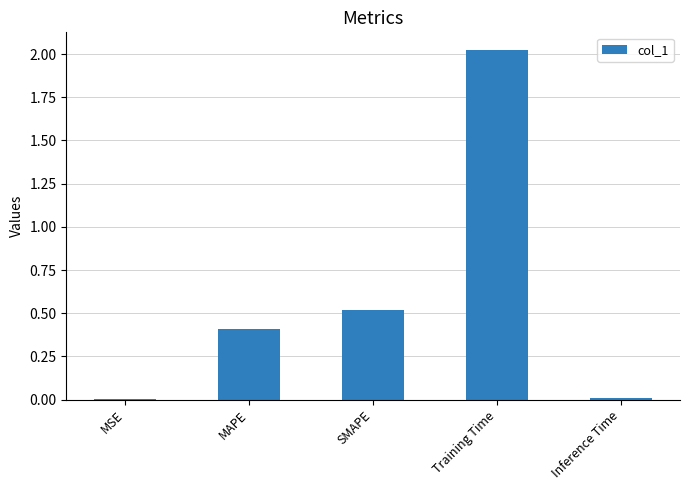

What is the sum of the values at SMAPE and MAPE?

0.9